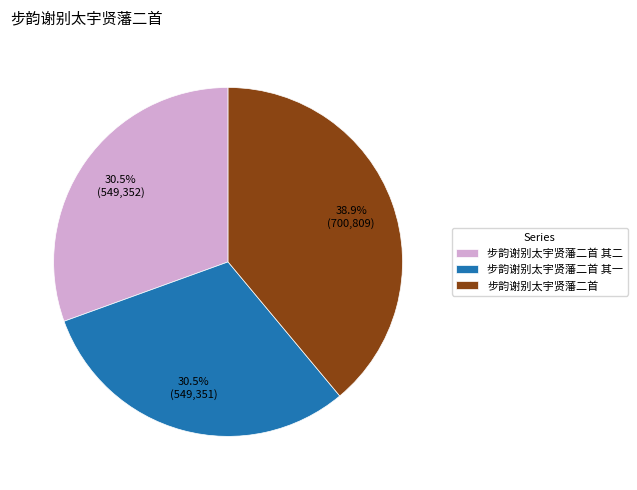

Which category has the biggest portion of the pie?

步韵谢别太宇贤藩二首